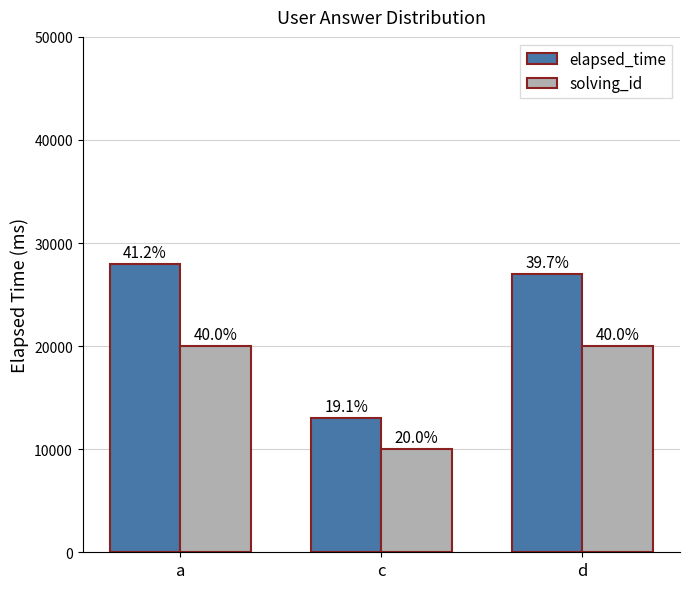

Reading left to right, transcribe all the data shown in this chart.

elapsed_time: 28000	13000	27000
solving_id: 20000	10000	20000